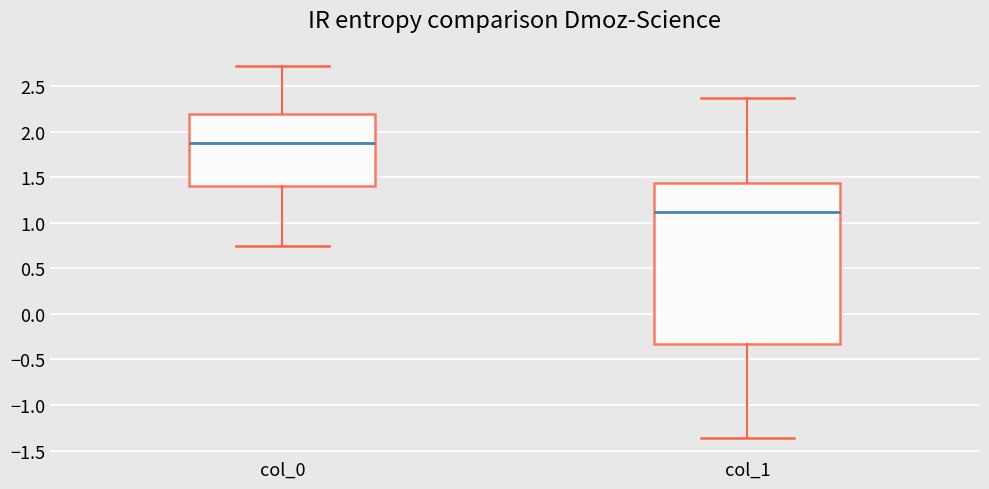

Reading left to right, transcribe this box plot: for each box, give where its median line is, the range the box spans, and where its two whiskers end, as read against the y-axis. The values are not printed on the chart, so give them approximately, as read against the axis.

col_0: median 1.90, box 1.40 to 2.20, whiskers 0.75 to 2.70
col_1: median 1.10, box -0.35 to 1.45, whiskers -1.35 to 2.35